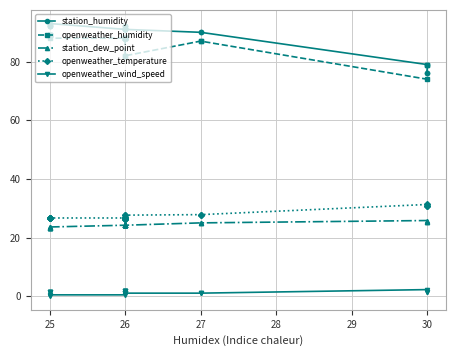

True or false: station_dew_point and openweather_humidity intersect in this chart.

False